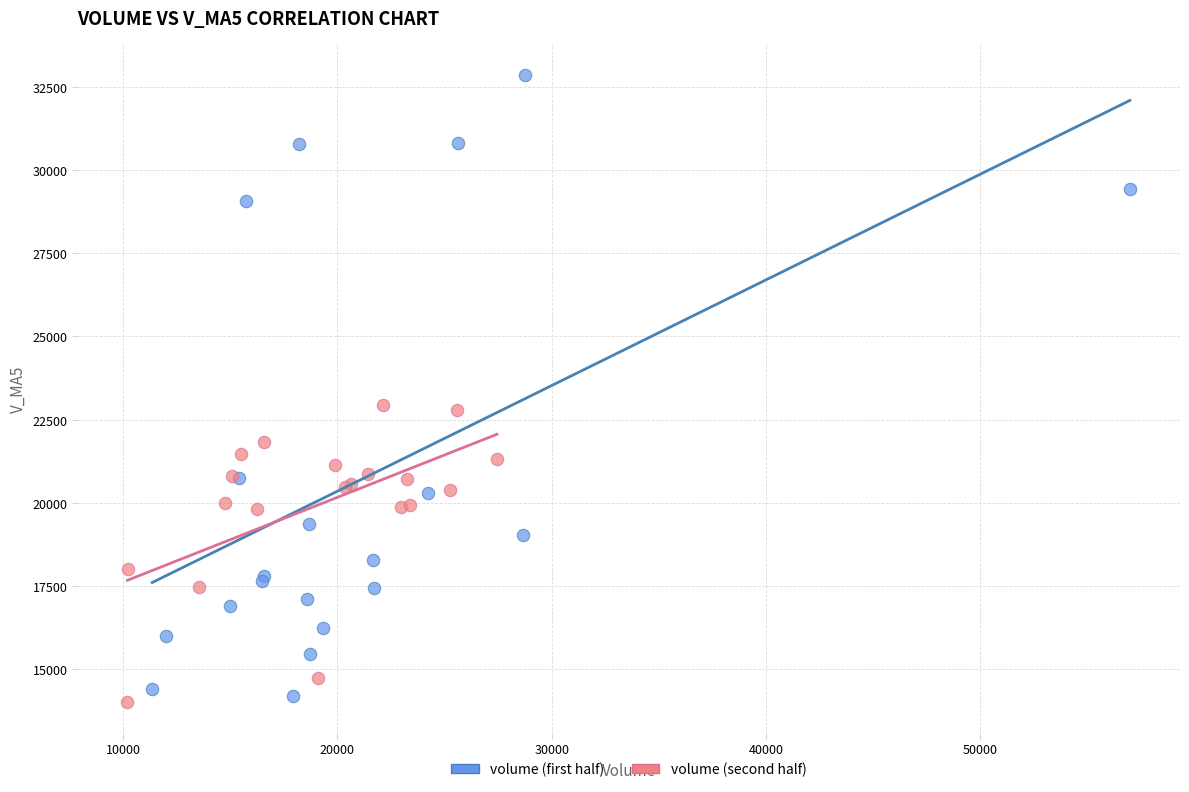

Which series reaches the minimum Y coordinate?

volume (second half)